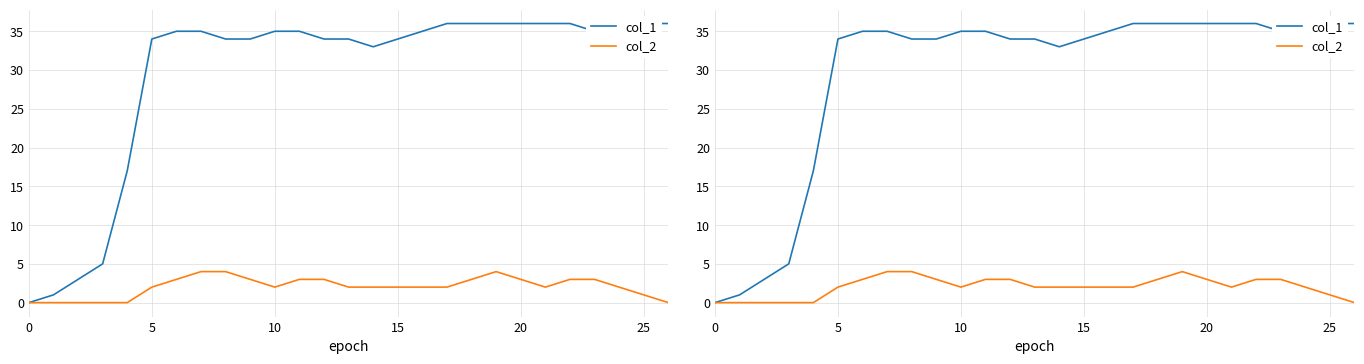

At how many categories does at least one series exceed 13?

23